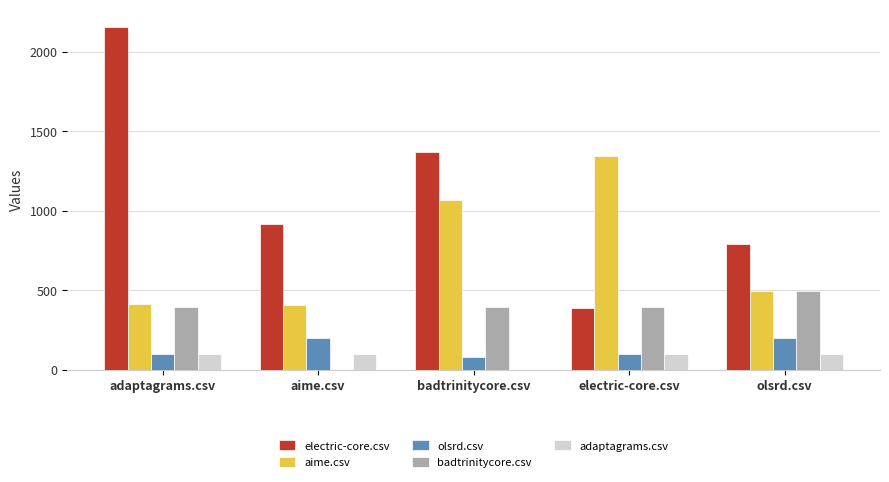

Is the value of electric-core.csv at aime.csv greater than the value of adaptagrams.csv at aime.csv?

Yes